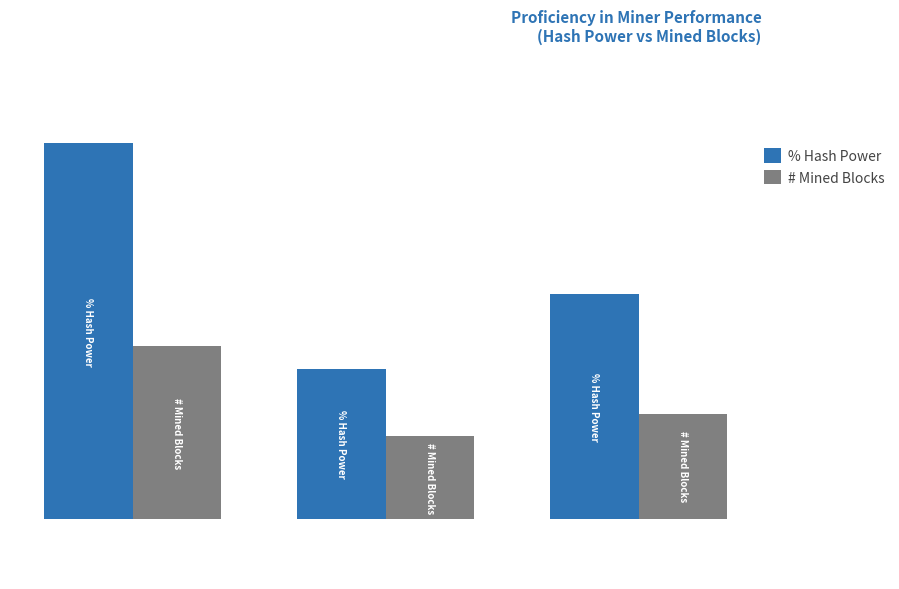

What is the difference between the maximum and second lowest values in the % Hash Power series?

20